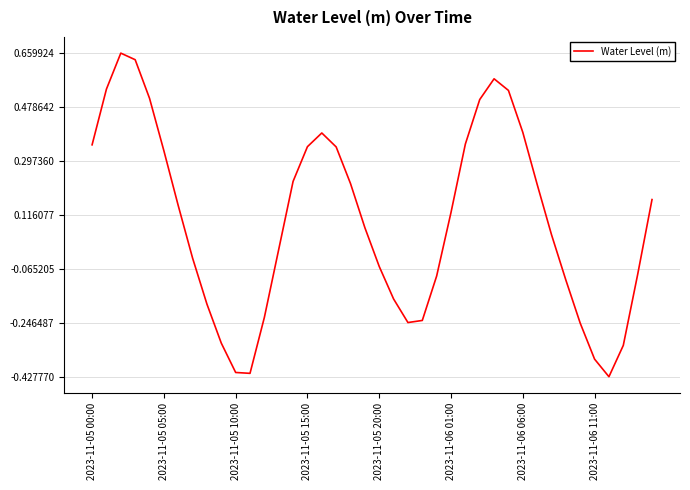

Is this an area chart (filled region under the line)?

No